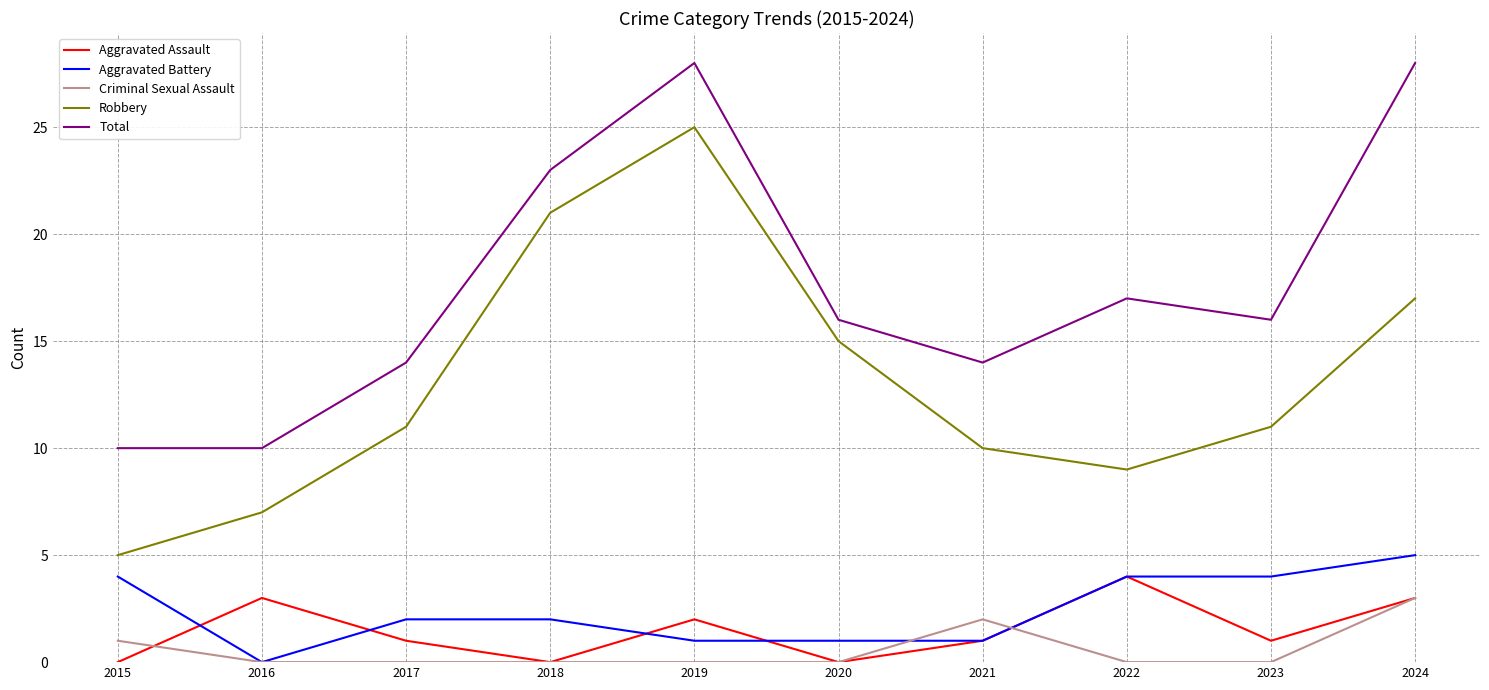

Is it true that Total equals 21 at 2023?

False